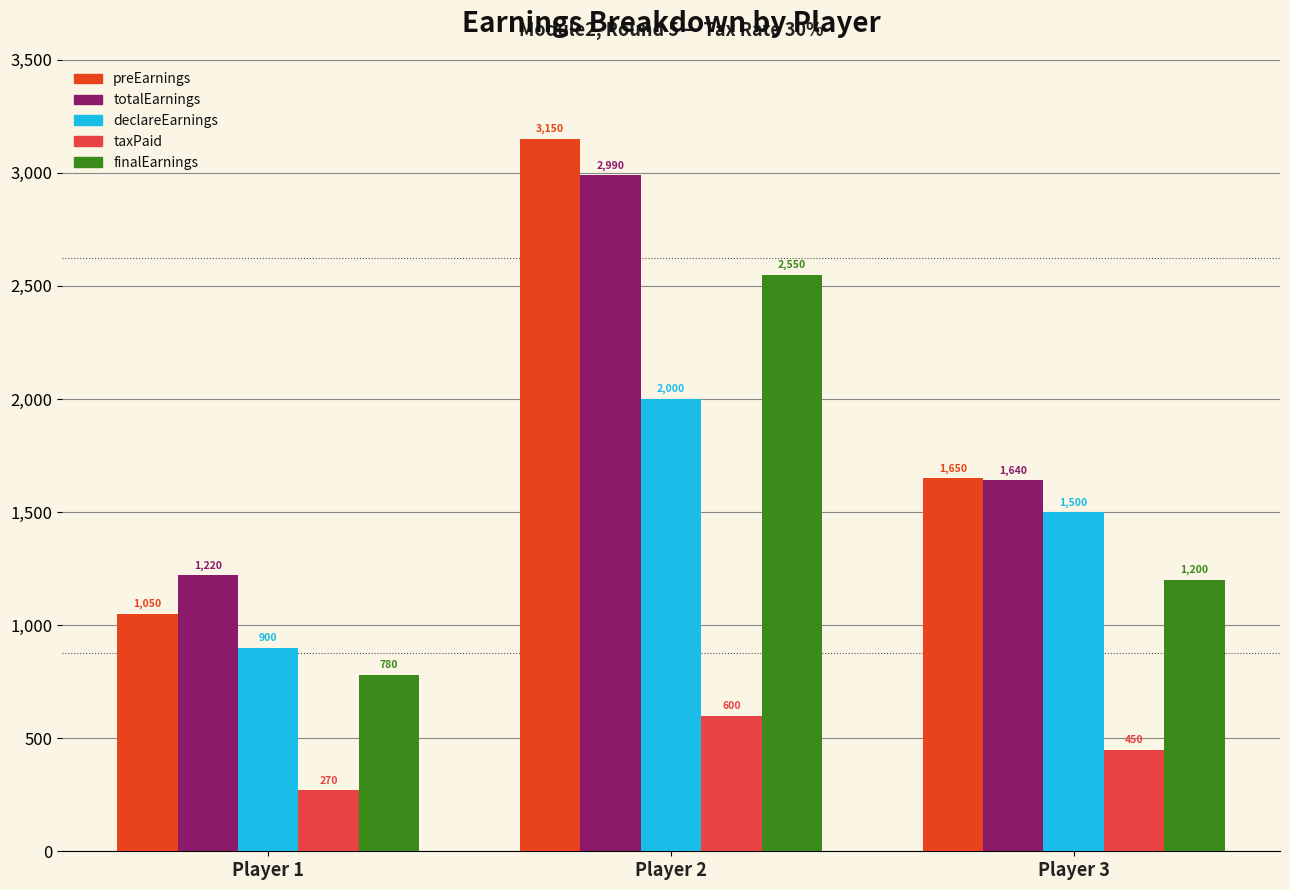

Are the bars horizontal?

No